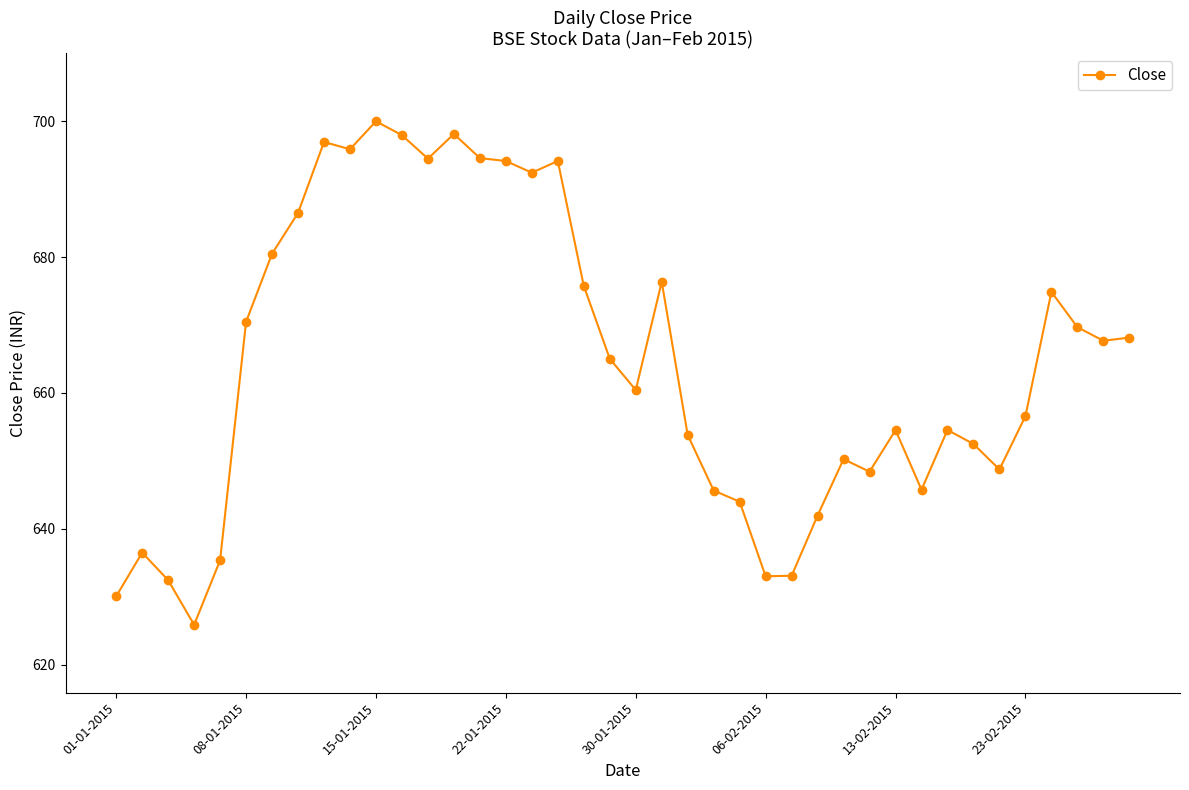

What is the value of the 22nd point from the left?

676.4